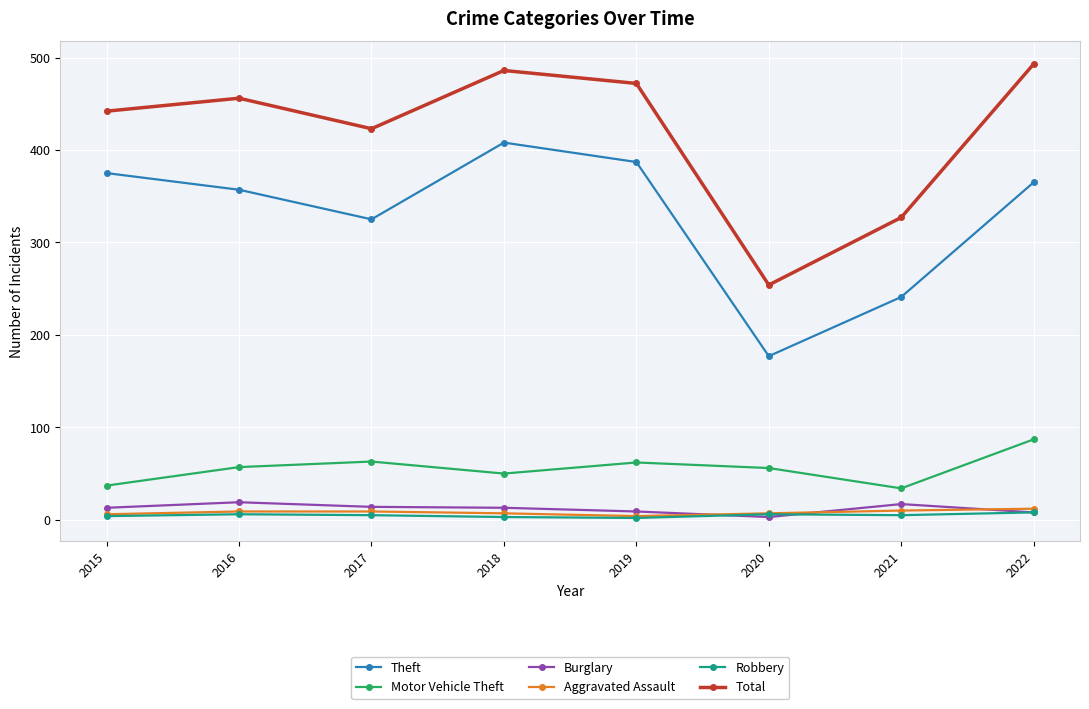

Count the Aggravated Assault values in the range 7 to 10.

5